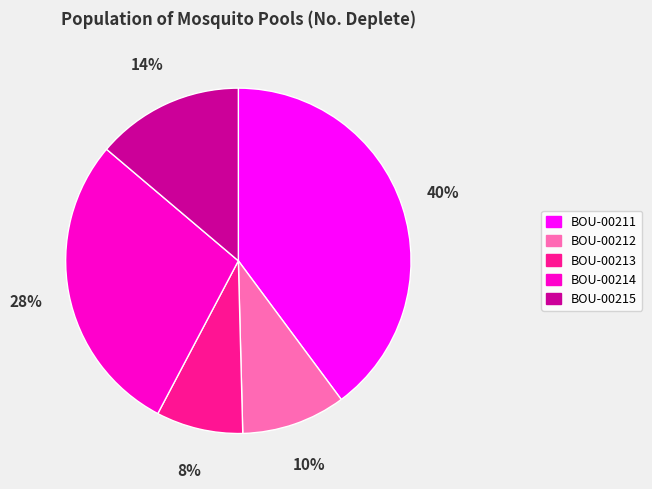

Is BOU-00214 the majority of the pie?

No